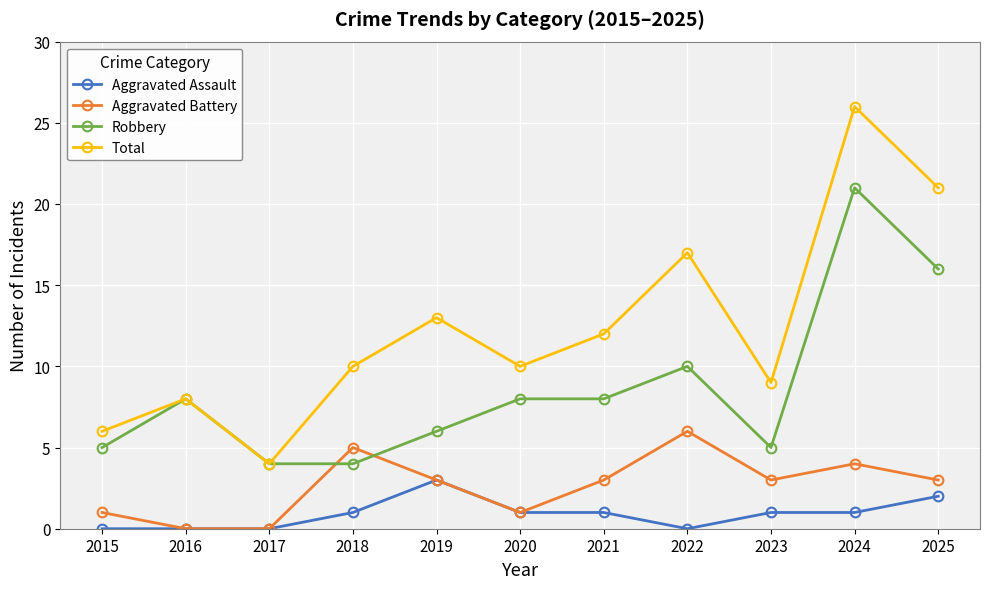

Which series has the widest spread of values?

Total